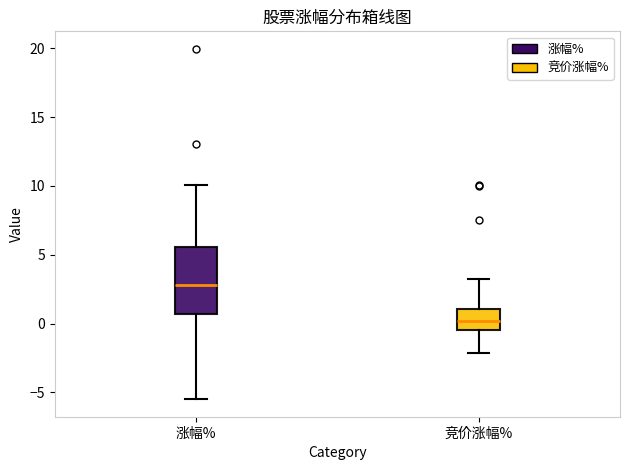

Where does the lower whisker of the box for 涨幅% end on the y-axis? The values are not printed on the chart, so give them approximately, as read against the axis.

-5.5